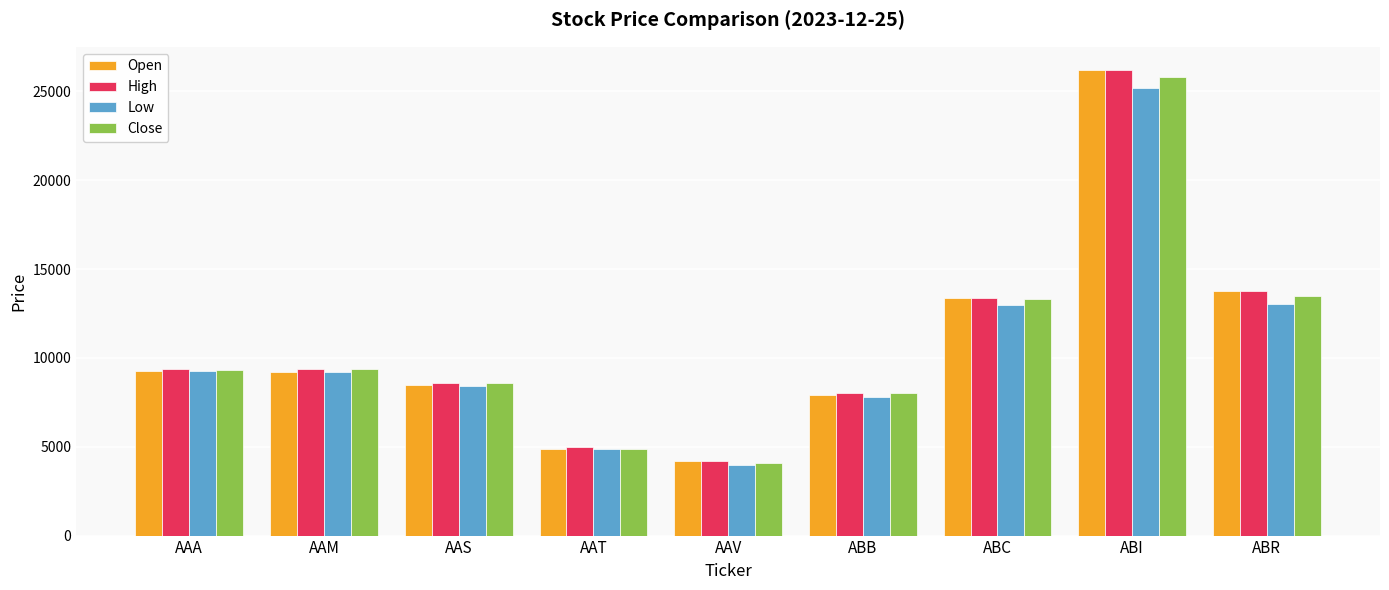

What is the total value across all series at ABC?

53100